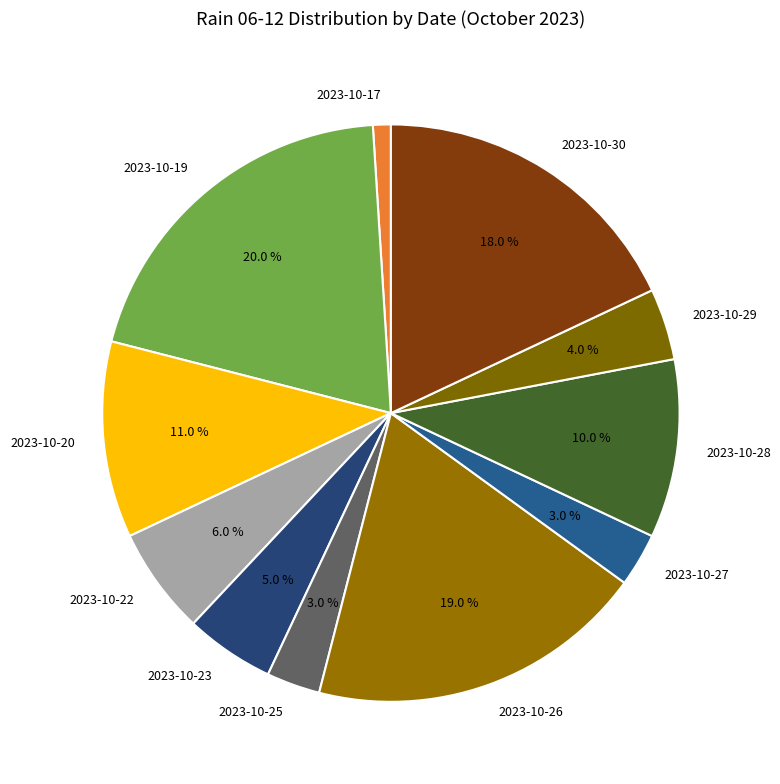

Does any single category account for the majority?

No